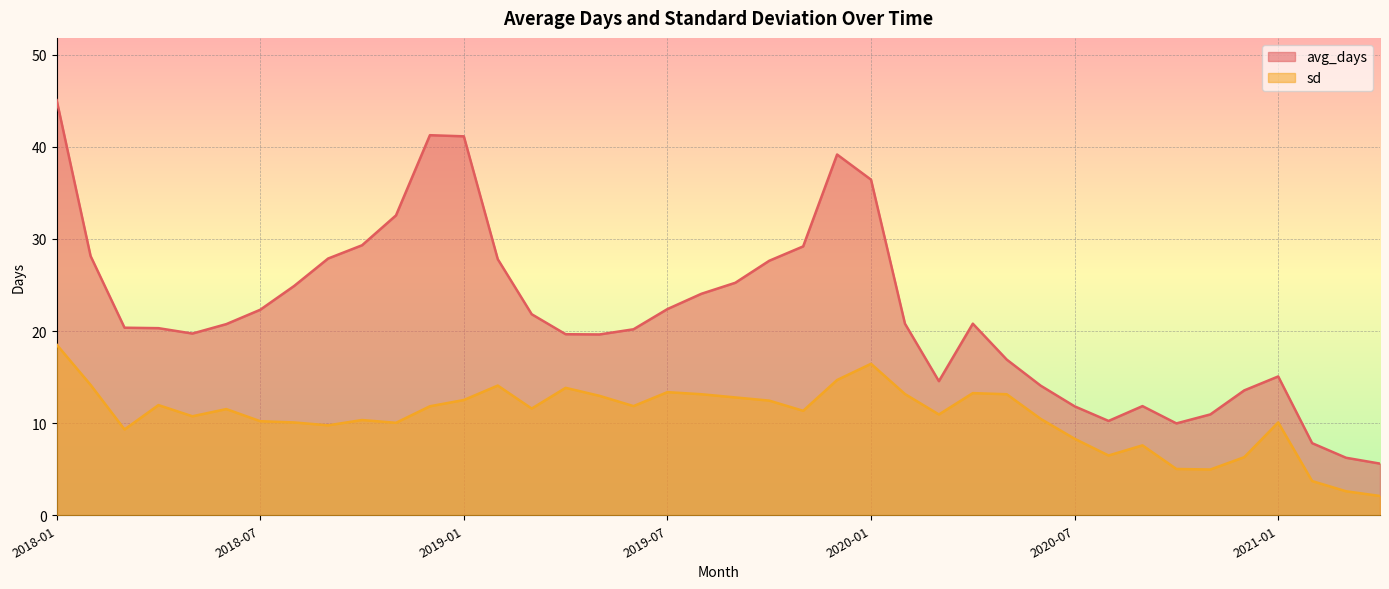

Which series has the largest total across all categories?

avg_days